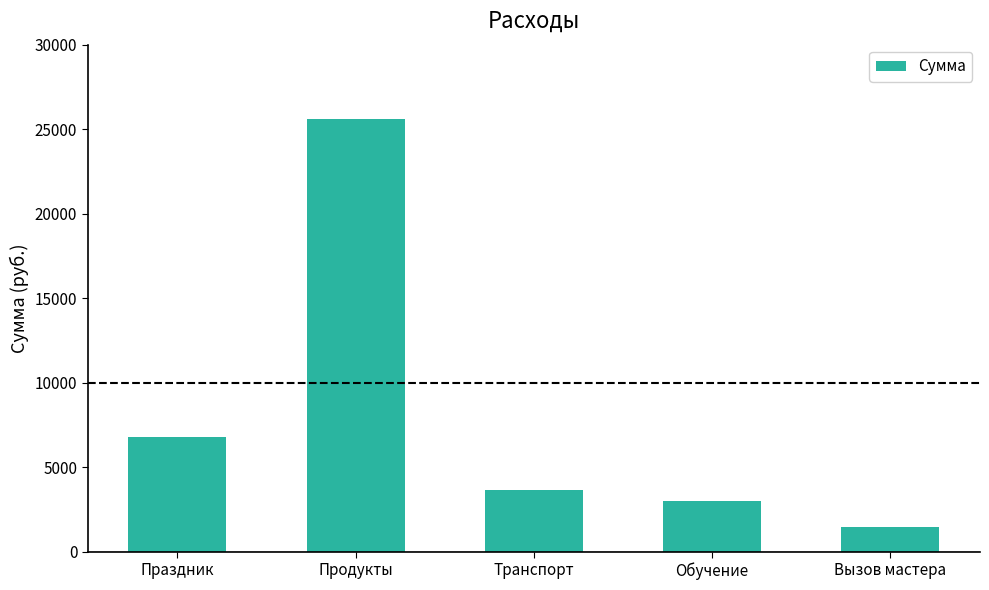

Rank the categories by value from highest to lowest.

Продукты, Праздник, Транспорт, Обучение, Вызов мастера